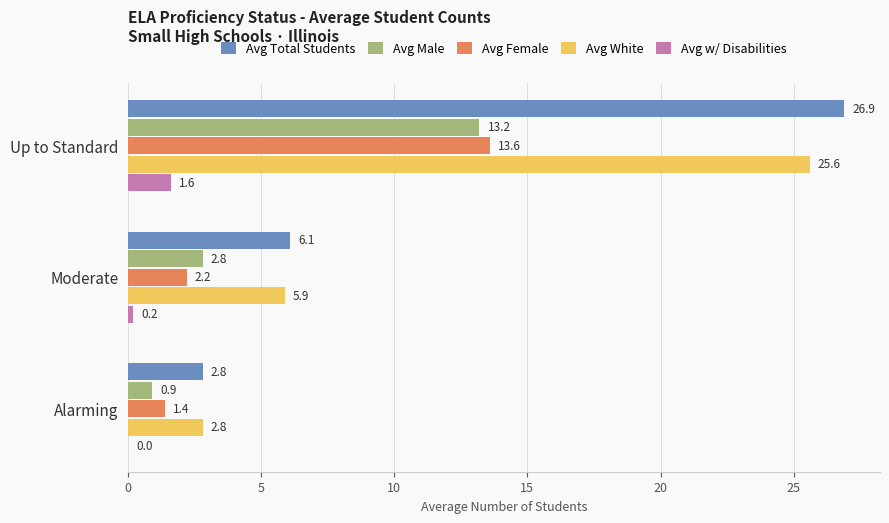

True or false: Avg Male has a value of 13.2 at Up to Standard.

True